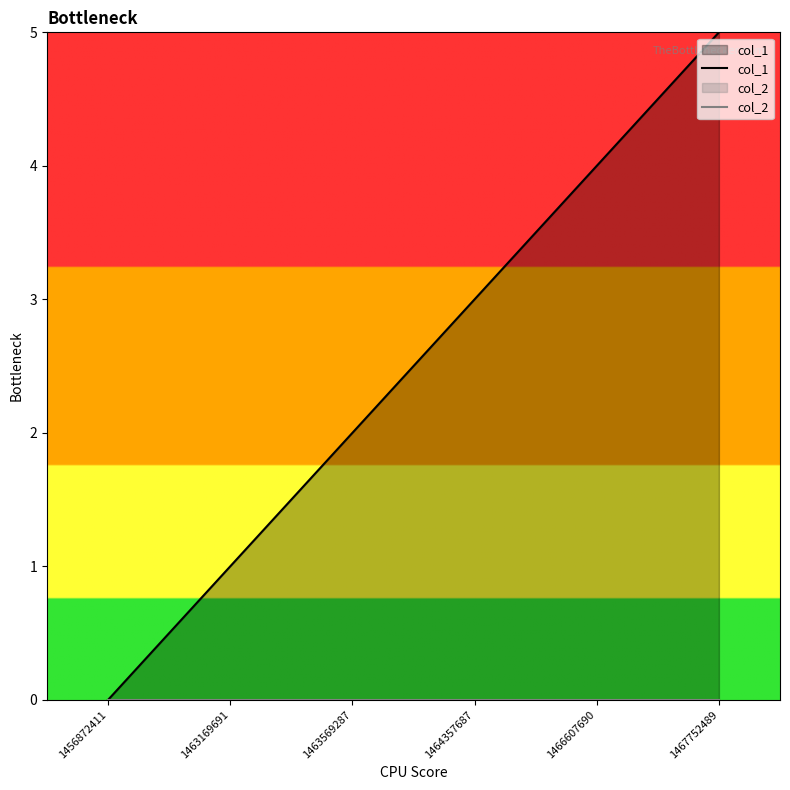

The col_1 series shows 6 at 1466607690. True or false?

False